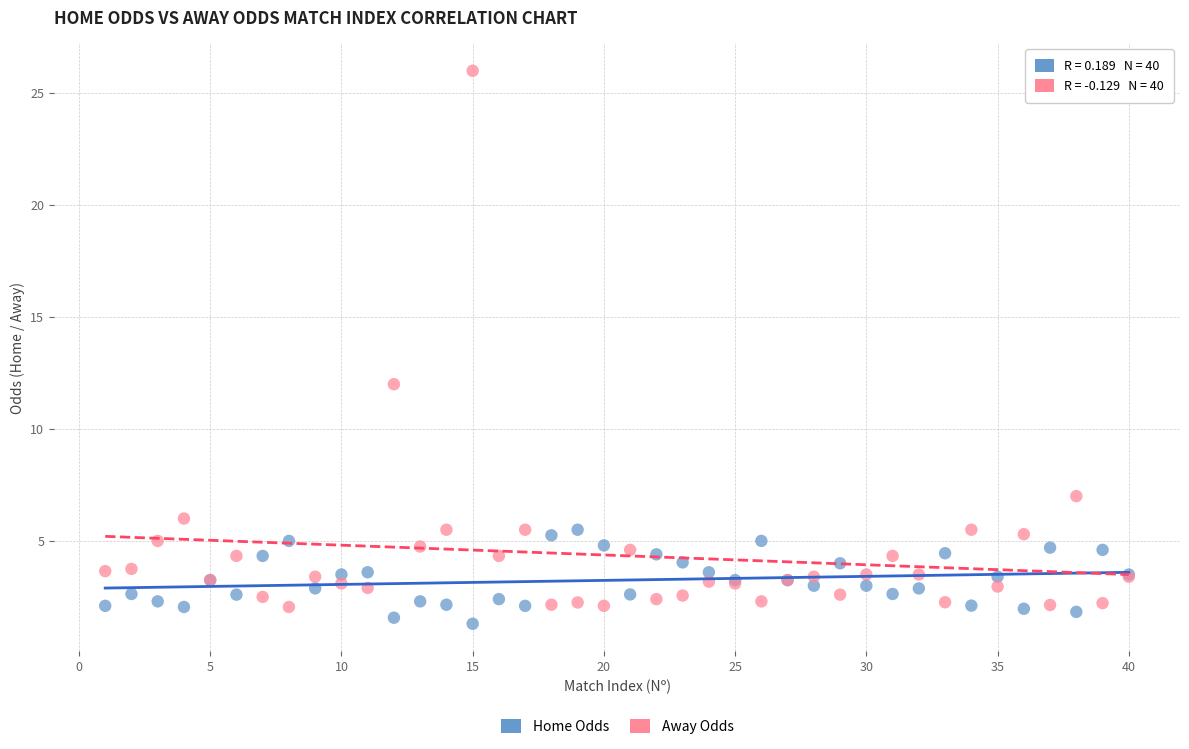

Which series contains the lowest Y value?

Home Odds